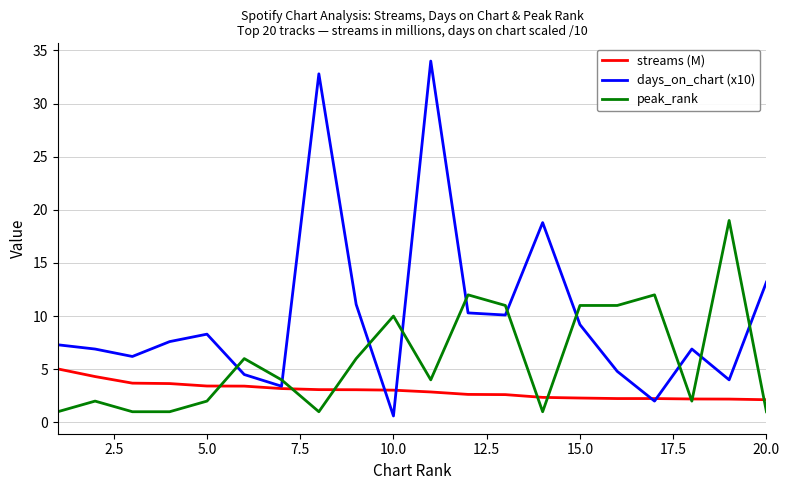

Which series has the largest total across all categories?

days_on_chart (x10)